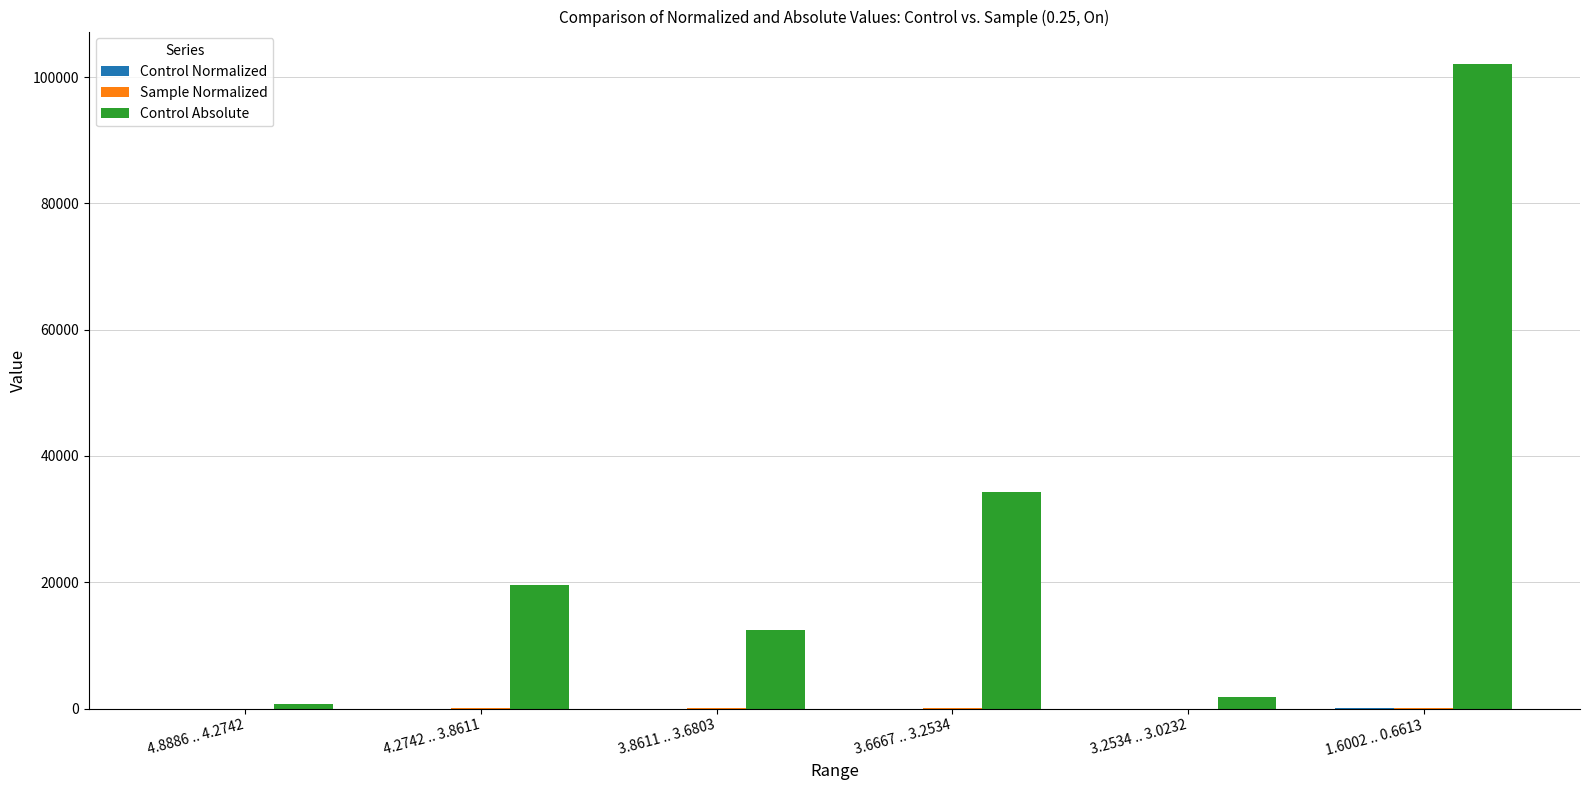

At which category is the sum across all series the highest?

1.6002 .. 0.6613